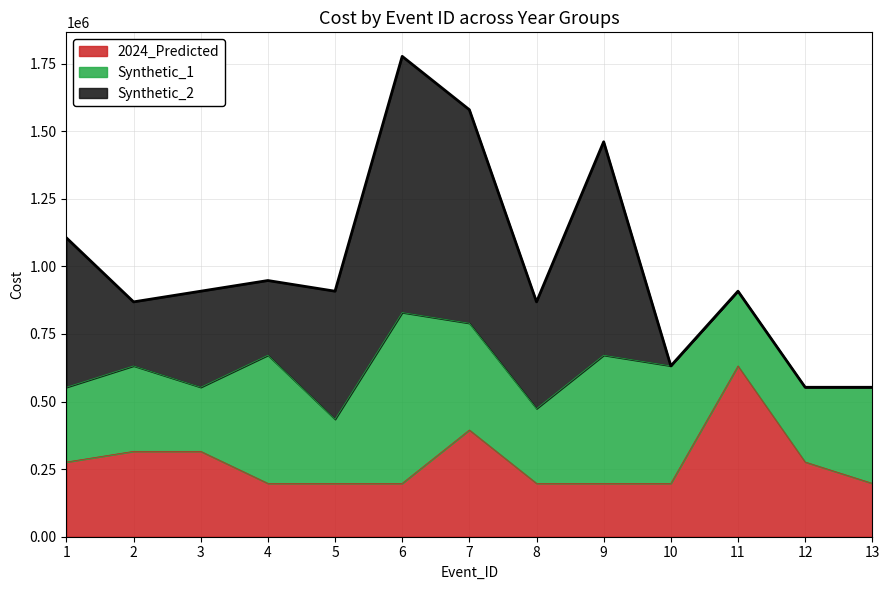

What is the value of the Synthetic_2 point at the 2nd from the left?

236880